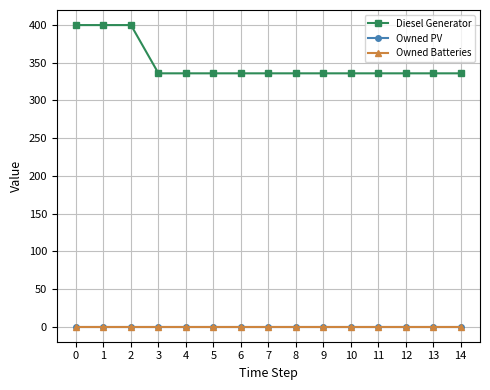

How many lines are shown in the chart?

3